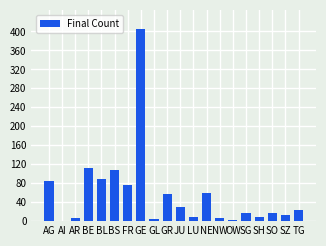

Which label corresponds to the largest value in the chart?

GE